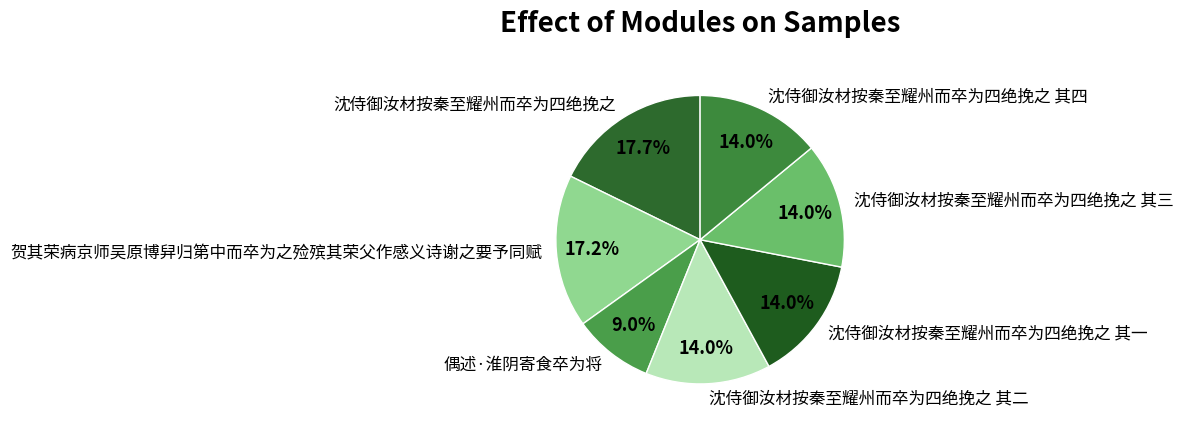

Is there any slice that represents more than half of the pie?

No